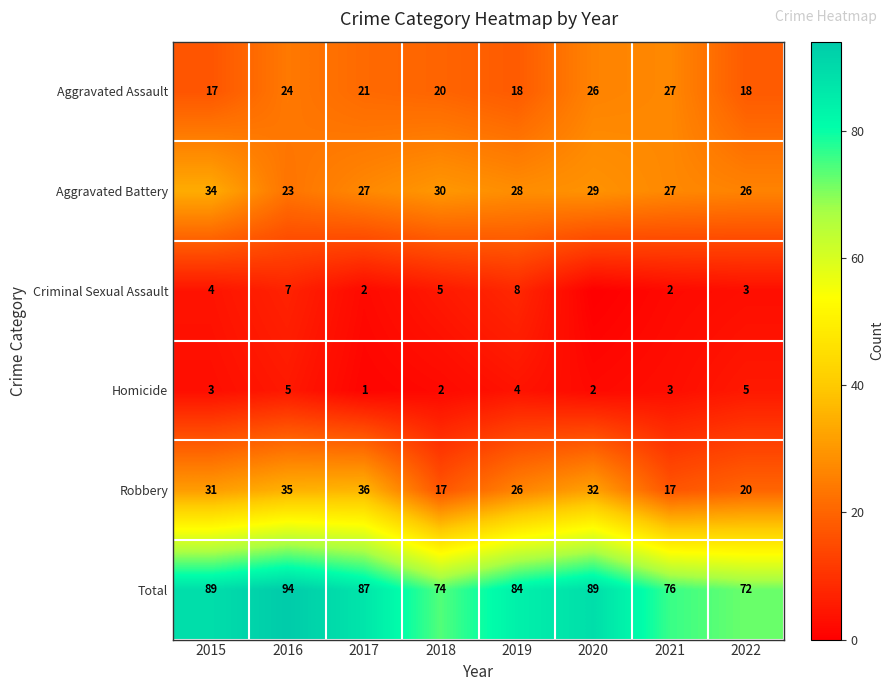

Is the value of Aggravated Battery at 2021 greater than the value of Homicide at 2020?

Yes